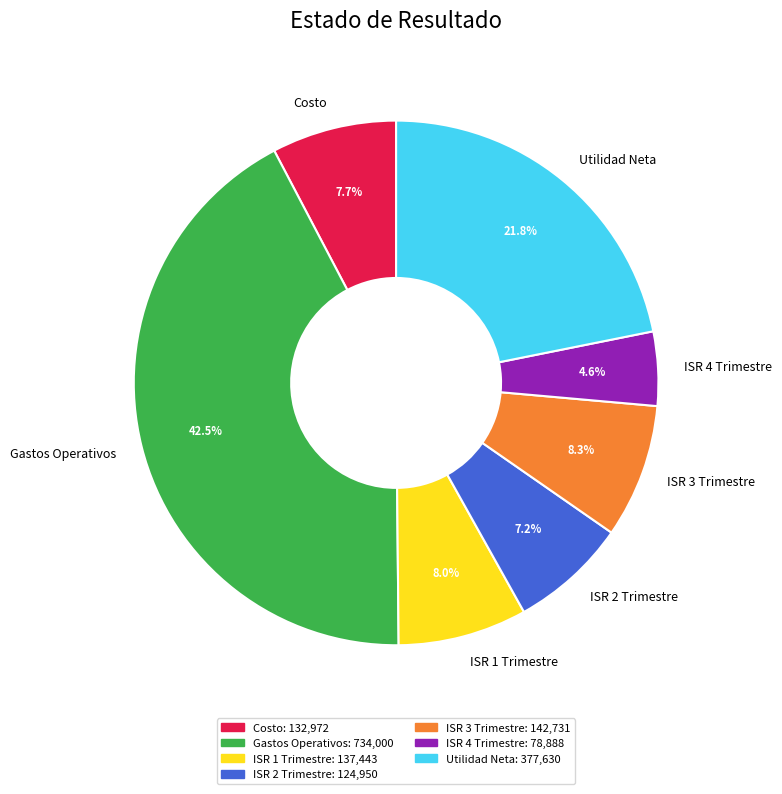

Does ISR 1 Trimestre represent more than half of the total?

No